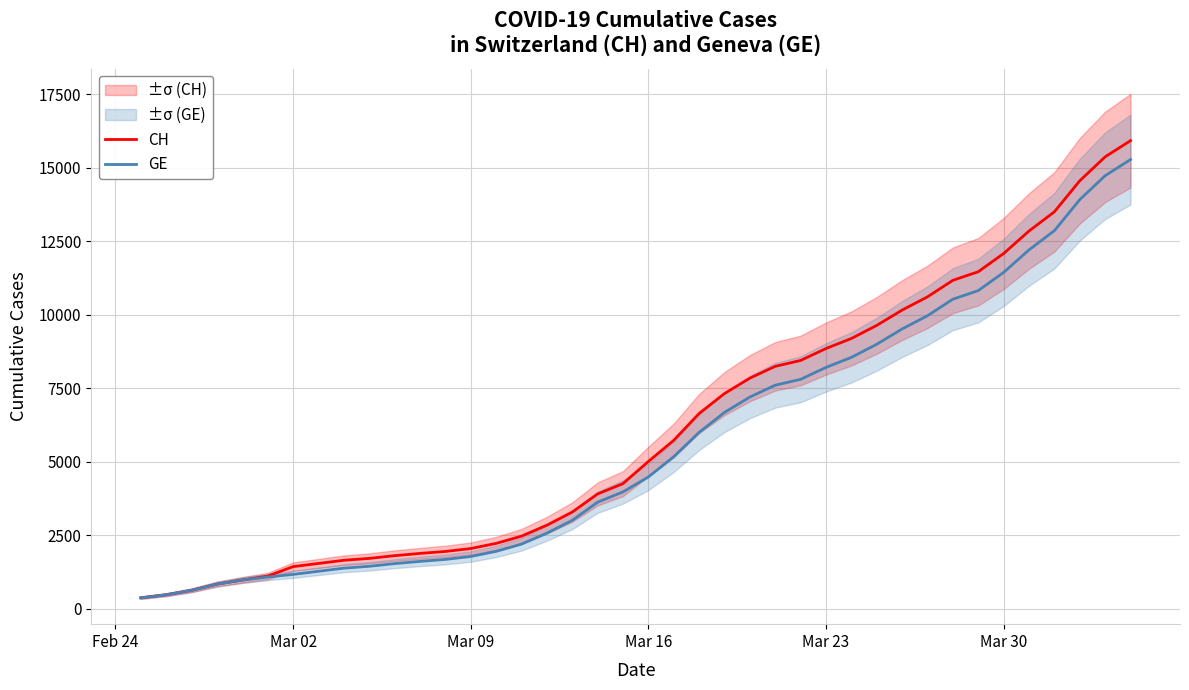

What is the difference between the maximum and second lowest values in the GE series?

14805